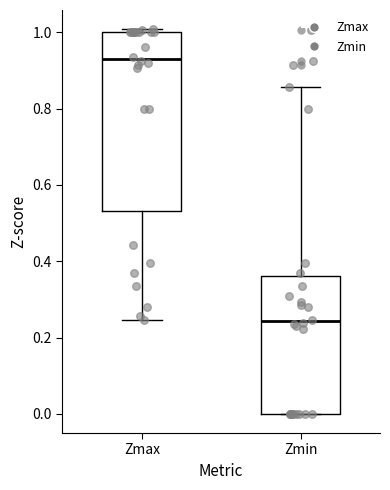

Reading left to right, transcribe this box plot: for each box, give where its median line is, the range the box spans, and where its two whiskers end, as read against the y-axis. The values are not printed on the chart, so give them approximately, as read against the axis.

Zmax: median 0.92, box 0.54 to 1.00, whiskers 0.24 to 1.00 (just above the box's upper edge)
Zmin: median 0.24, box 0.00 to 0.36, whiskers 0.00 to 0.86